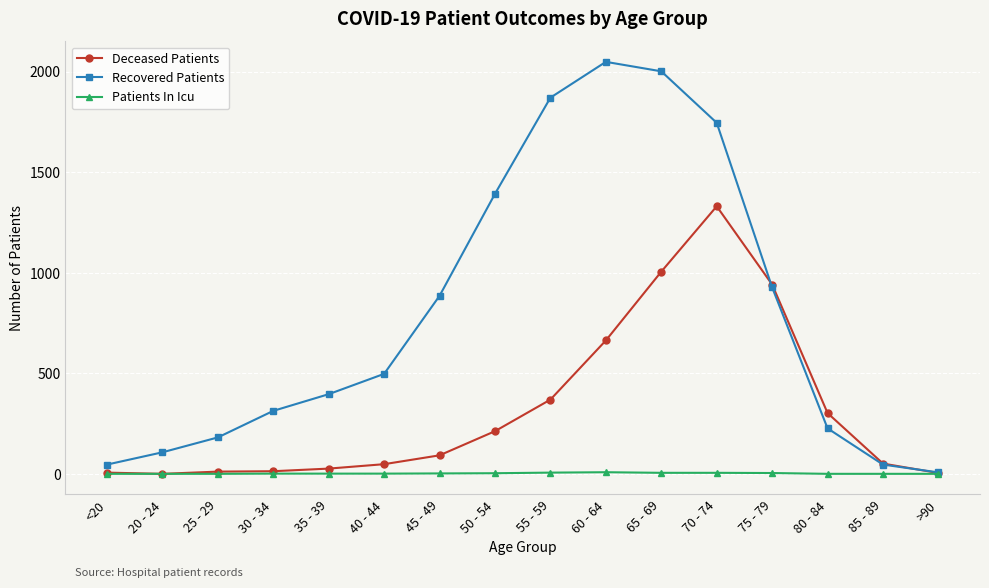

What is the maximum value for Deceased Patients?

1330